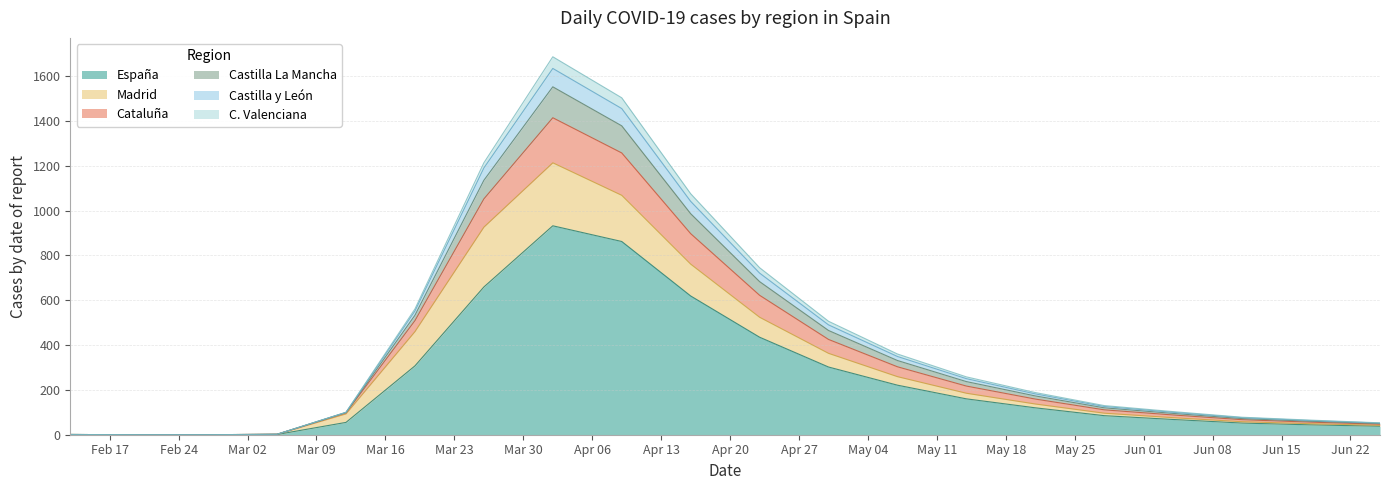

Is the value of Cataluña at 2020-05-28 greater than the value of Castilla y León at 2020-03-05?

Yes